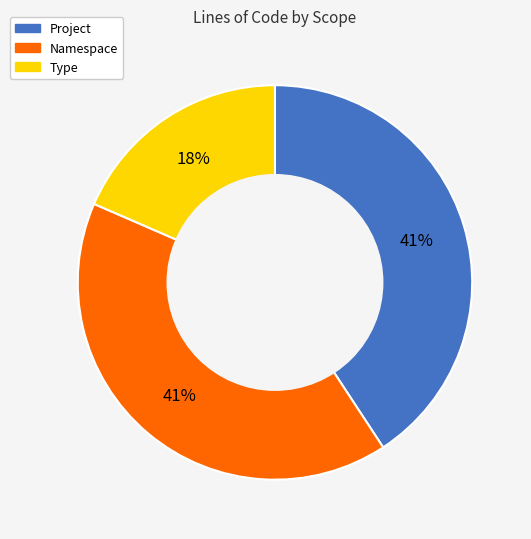

True or false: Type accounts for 18% of the total.

True